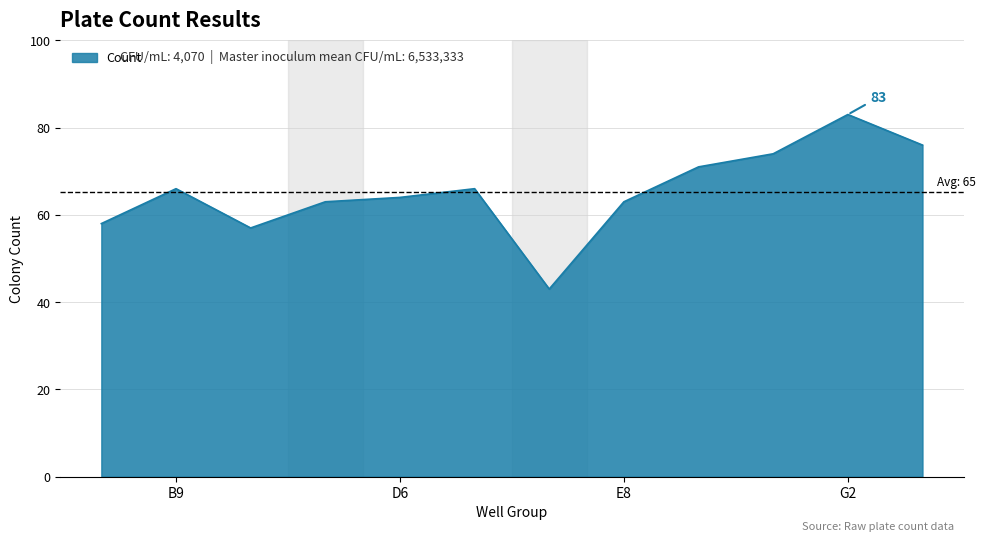

What is the difference between the maximum and minimum values?

40